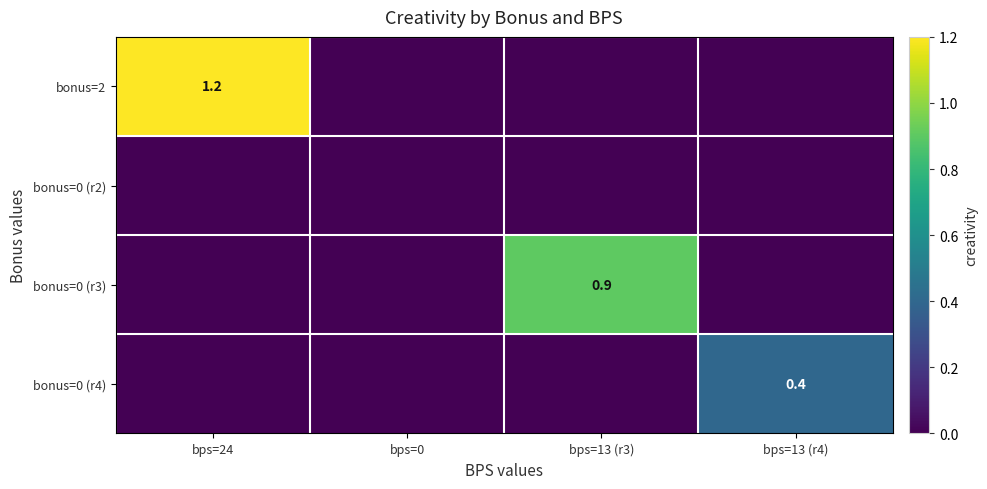

What is the difference between the maximum and second lowest values in the bonus=0 (r4) series?

0.4